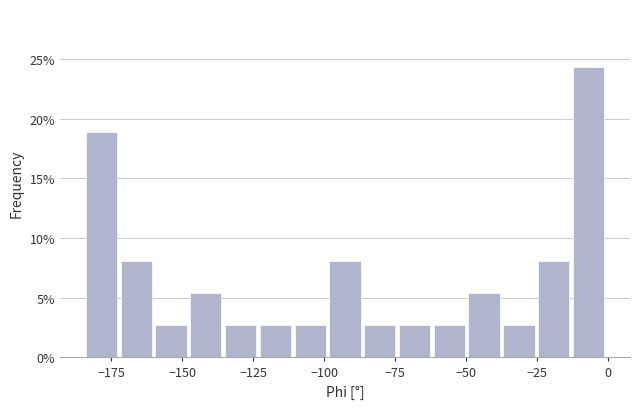

Read against the x-axis, roughly where is the centre of the tallest bar?

-5